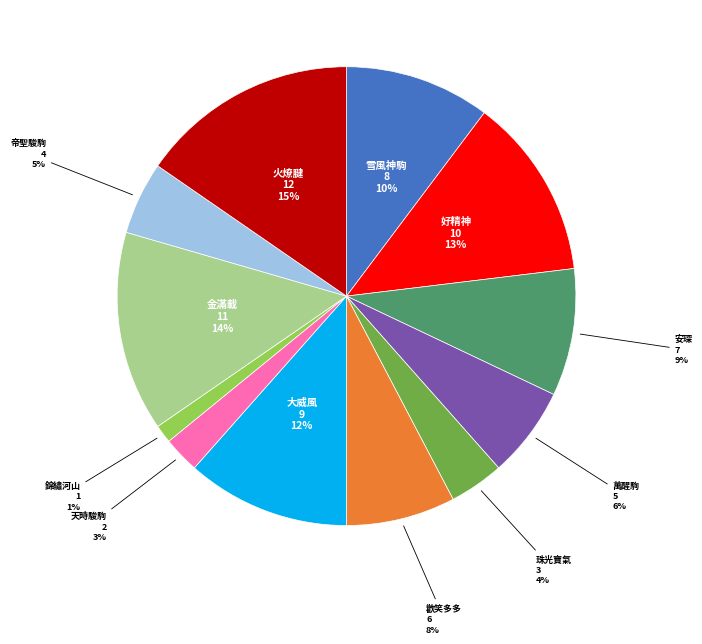

Do 錦繡河山 and 火燎腱 together represent more than half of the pie?

No